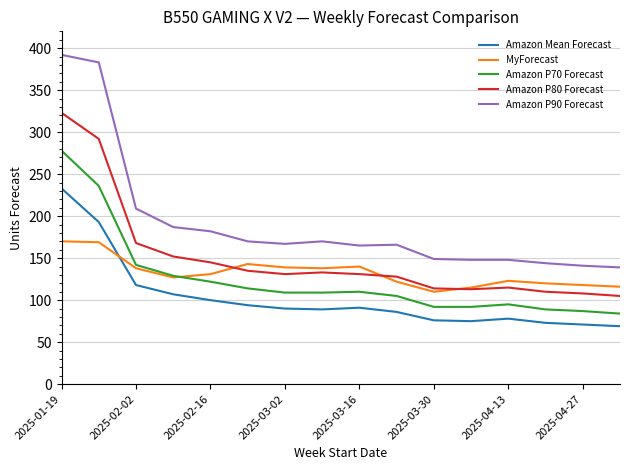

What is the maximum value shown in the chart?

392